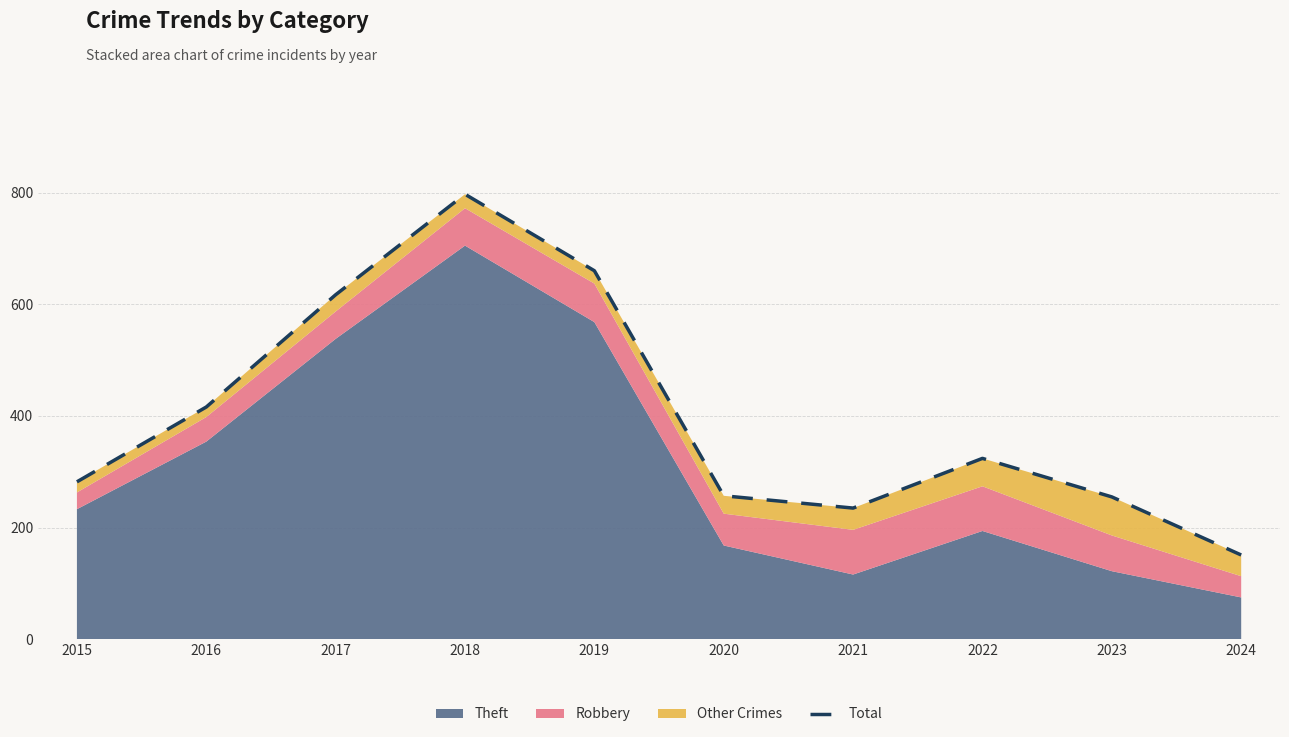

The chart shows a value of 102 at 2022. True or false?

False